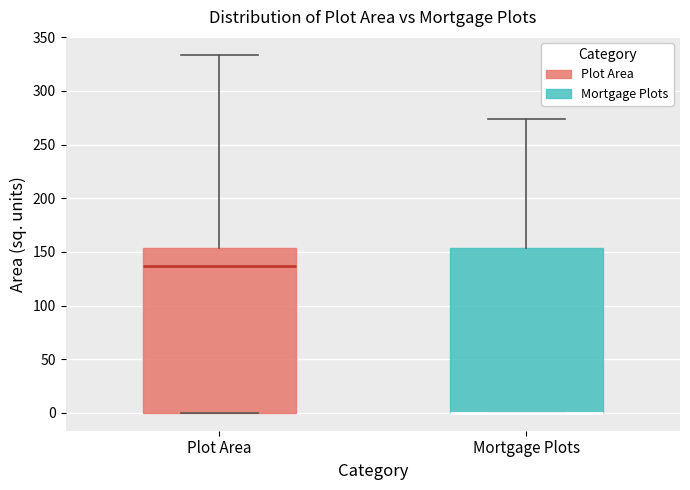

Reading left to right, transcribe this box plot: for each box, give where its median line is, the range the box spans, and where its two whiskers end, as read against the y-axis. The values are not printed on the chart, so give them approximately, as read against the axis.

Plot Area: median 135, box 0 to 155, whiskers 0 to 335
Mortgage Plots: median 0 (drawn on the box's lower edge), box 0 to 155, whiskers 0 to 275